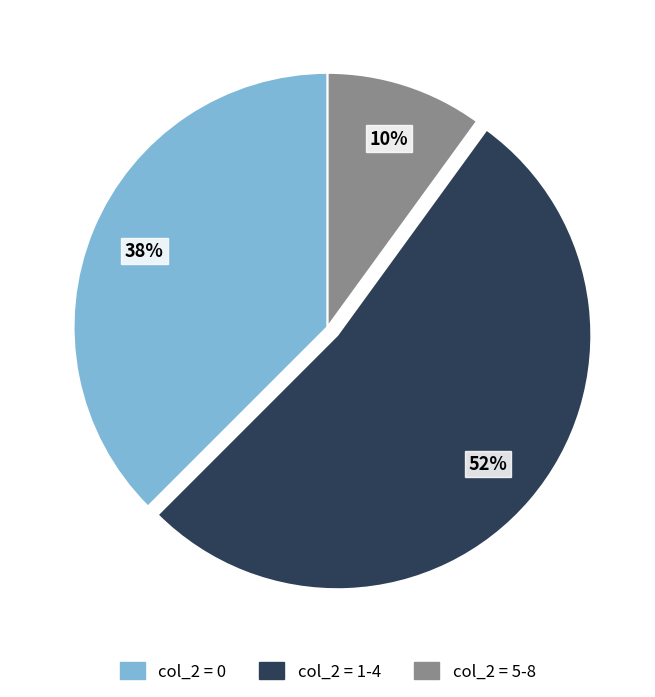

What percentage is the col_2 = 5-8 slice, to the nearest percent?

10%